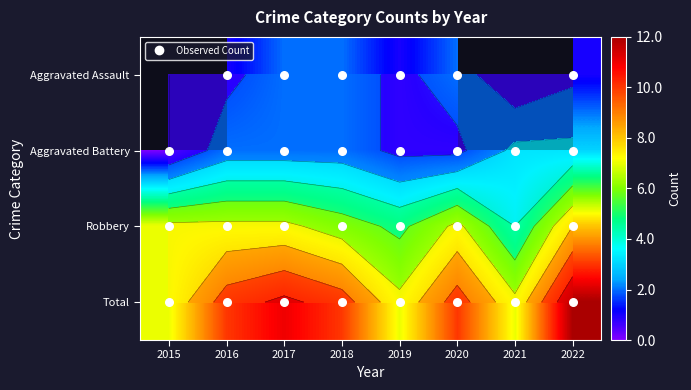

How many categories are shown in the chart?

8